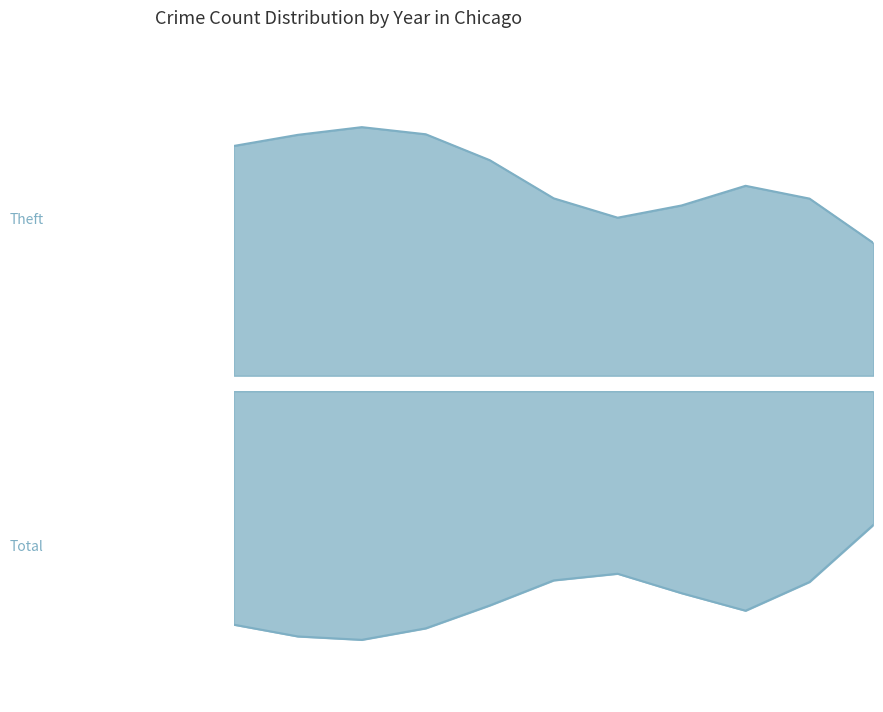

True or false: Total and Theft cross at least once.

False